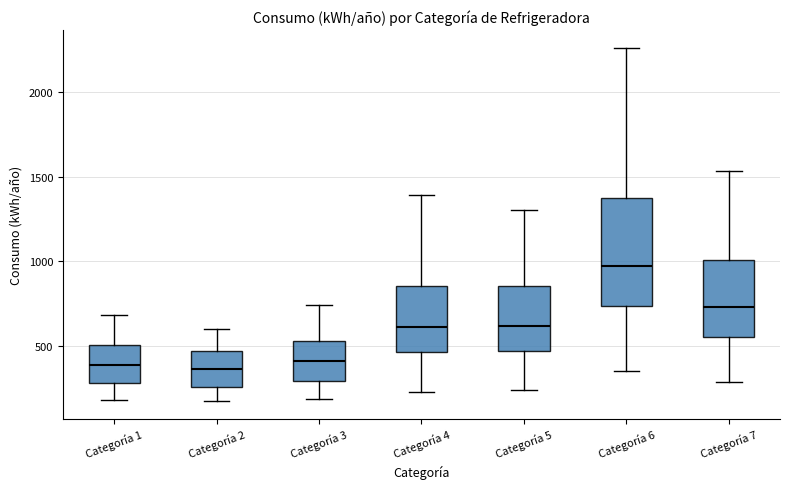

Reading left to right, transcribe this box plot: for each box, give where its median line is, the range the box spans, and where its two whiskers end, as read against the y-axis. The values are not printed on the chart, so give them approximately, as read against the axis.

Categoría 1: median 400, box 300 to 500, whiskers 200 to 700
Categoría 2: median 350, box 250 to 450, whiskers 200 to 600
Categoría 3: median 400, box 300 to 550, whiskers 200 to 750
Categoría 4: median 600, box 450 to 850, whiskers 250 to 1400
Categoría 5: median 600, box 450 to 850, whiskers 250 to 1300
Categoría 6: median 950, box 750 to 1350, whiskers 350 to 2250
Categoría 7: median 750, box 550 to 1000, whiskers 300 to 1550